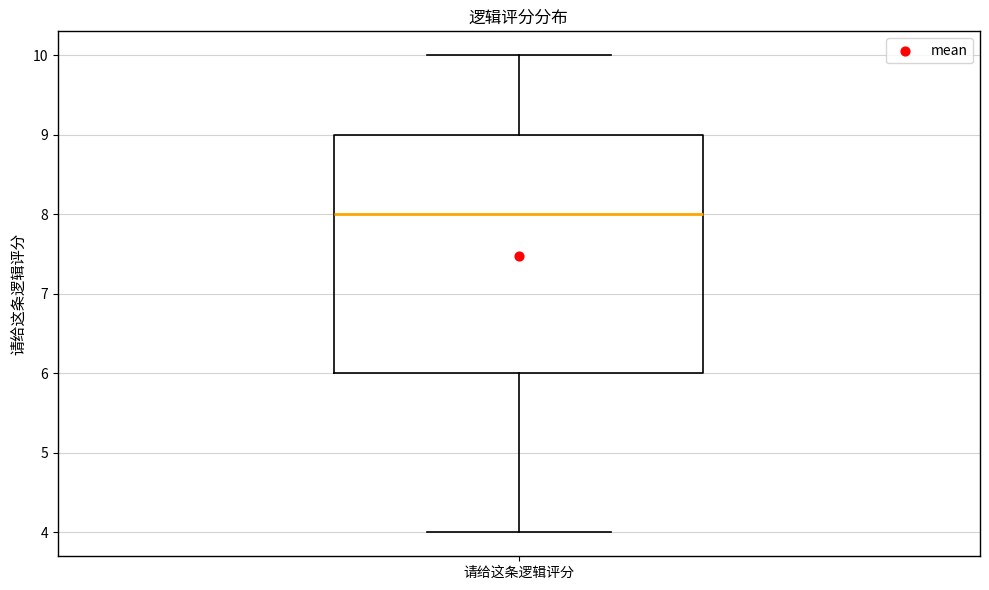

Where is the upper edge of the box for 请给这条逻辑评分 on the y-axis? The values are not printed on the chart, so give them approximately, as read against the axis.

9